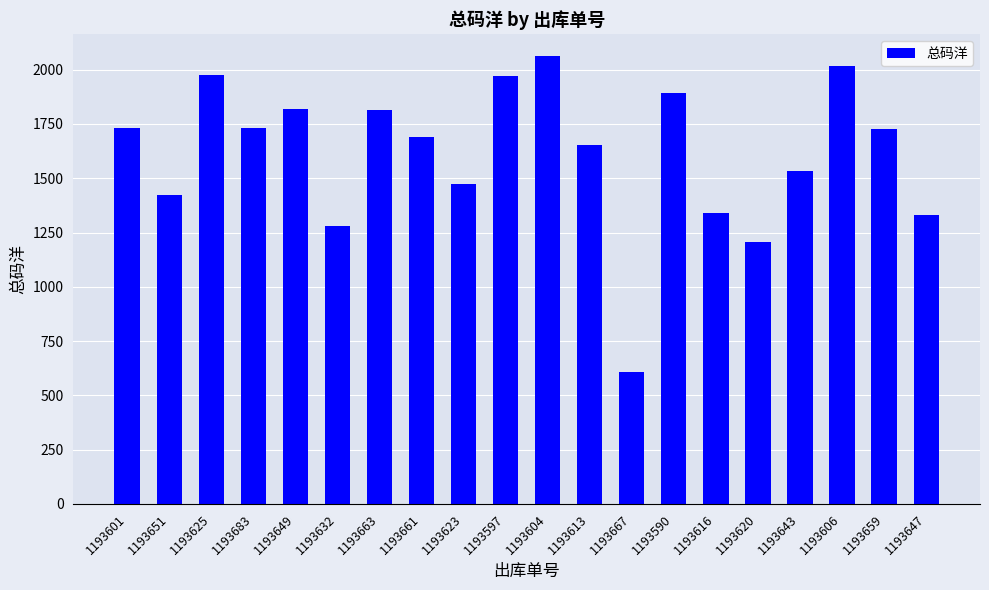

At which category does the chart reach its minimum across all series?

1193667